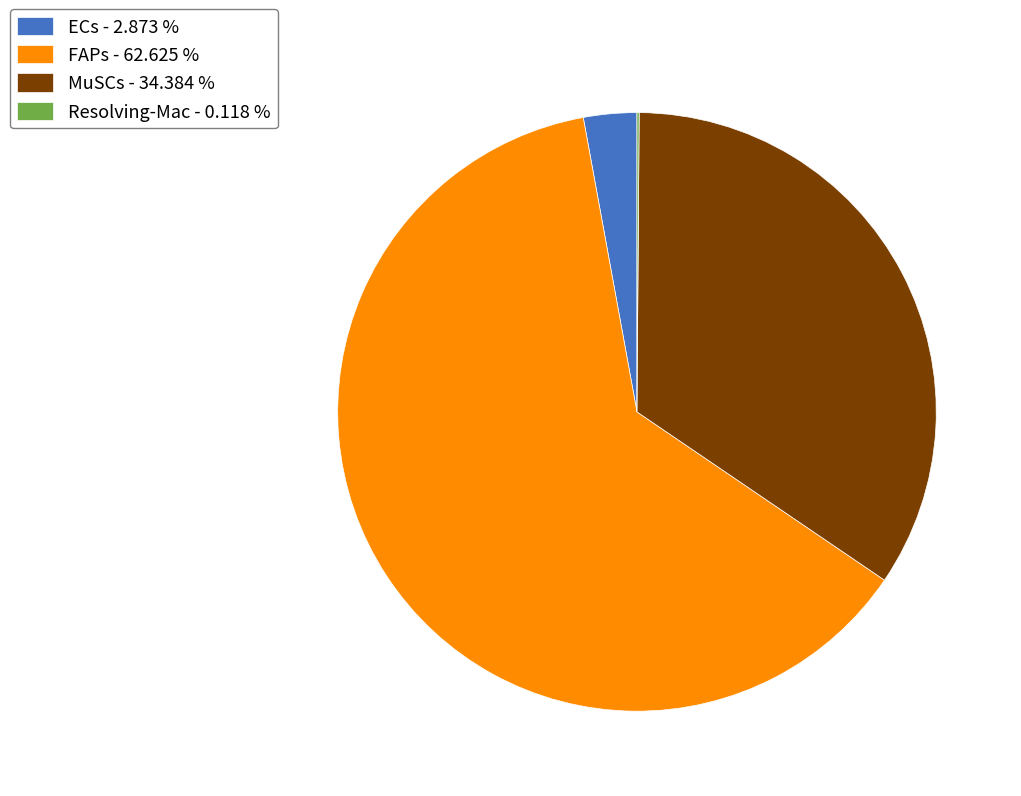

Combined, do FAPs - 62.625 % and ECs - 2.873 % account for over 50%?

Yes